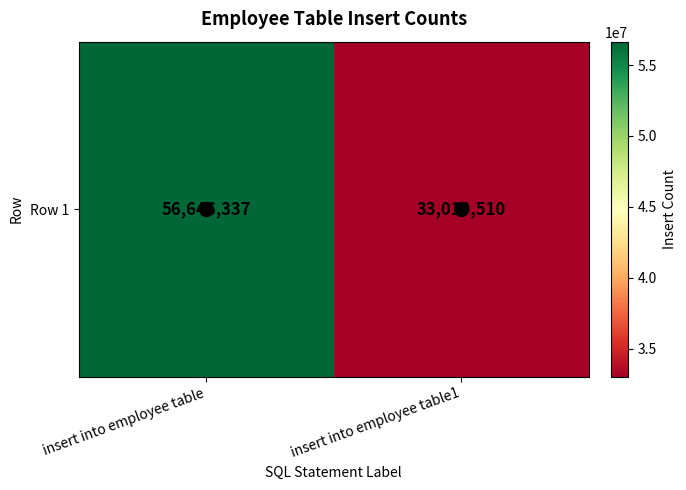

What is the approximate value at insert into employee table1, to the nearest 10?

33019510